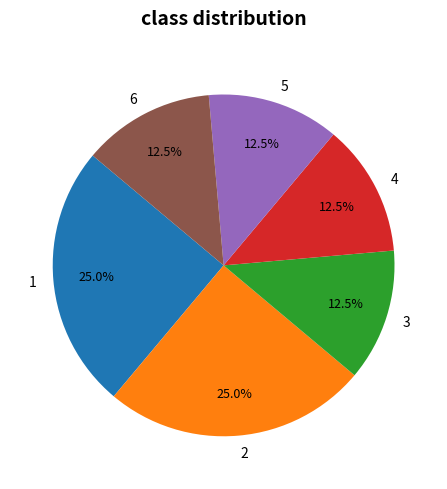

Is 6 the majority of the pie?

No